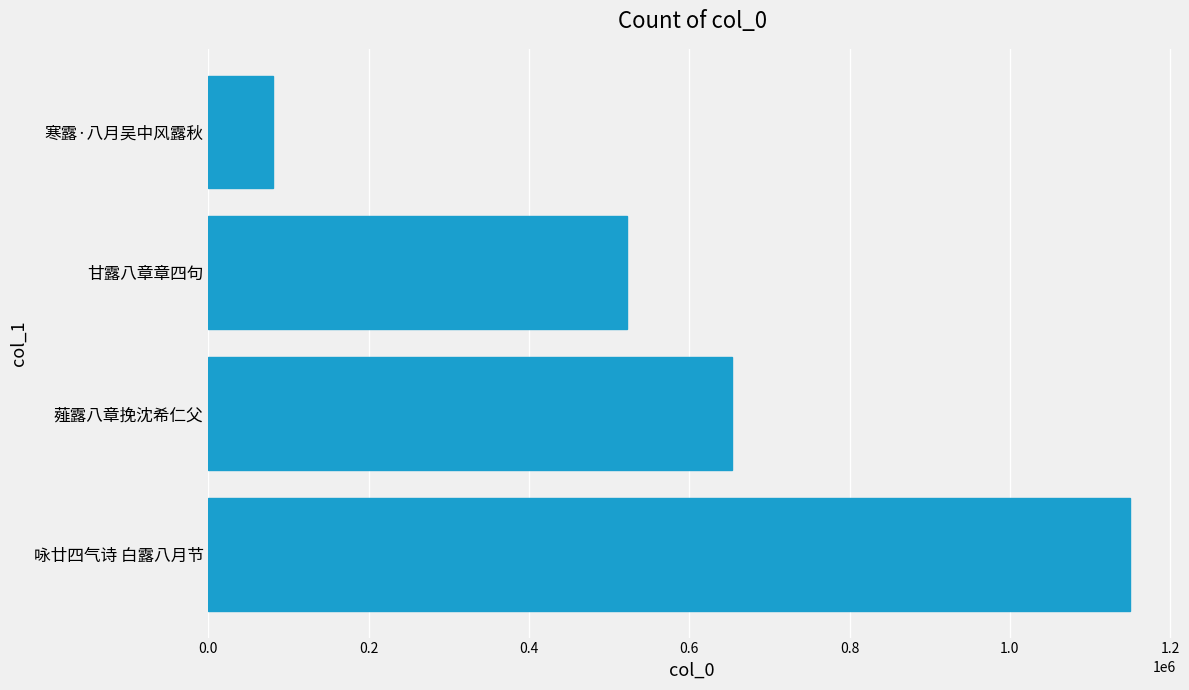

Read the value at 咏廿四气诗 白露八月节, to the nearest 10.

1149700